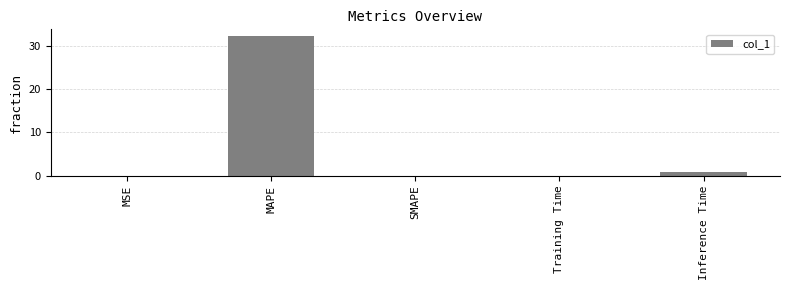

Count the number of data series in this chart.

1